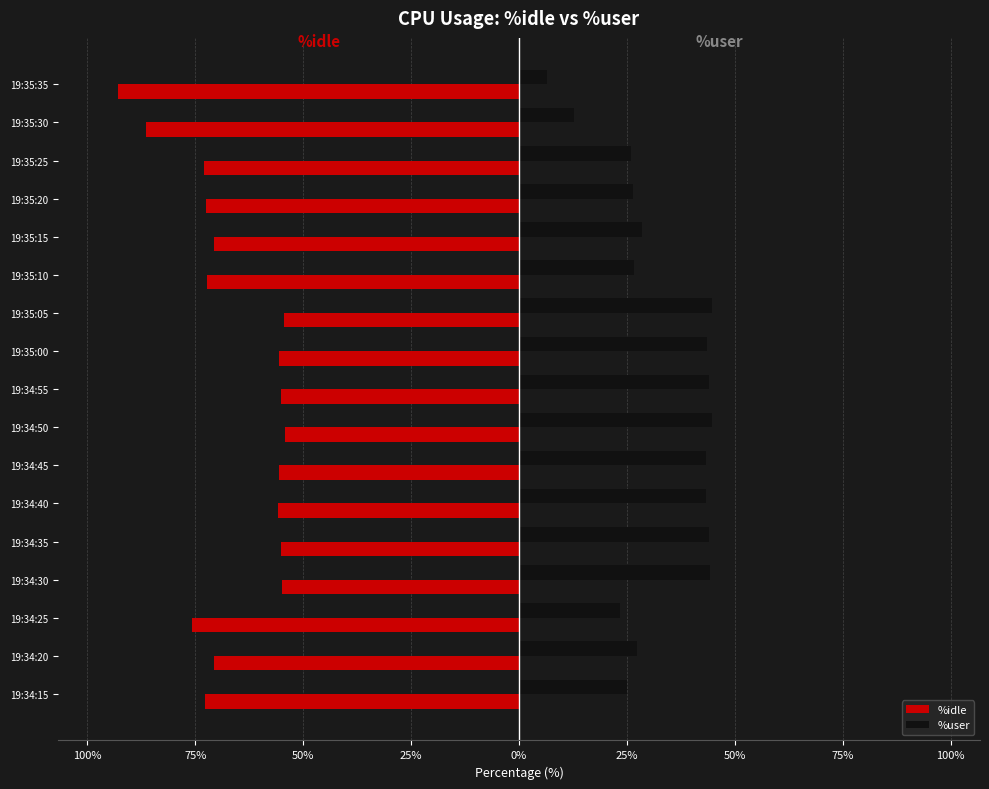

What are all the series names shown in the legend?

%idle, %user